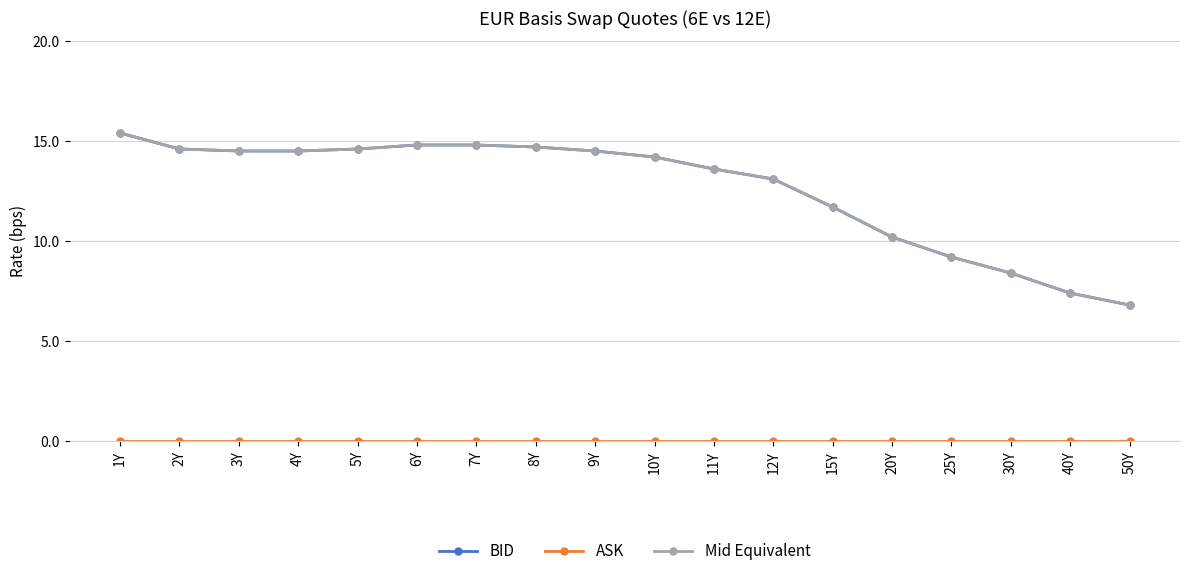

Rank the series by their maximum value, from highest to lowest.

BID, Mid Equivalent, ASK